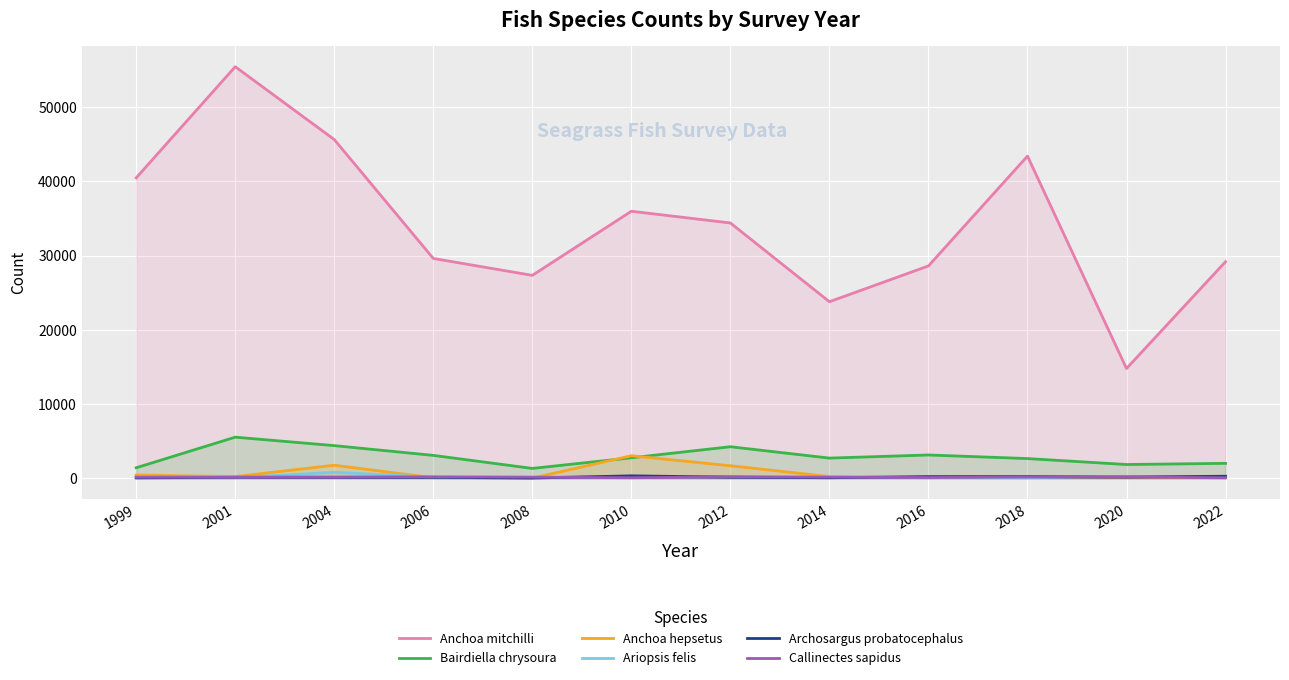

What is the value of the Ariopsis felis point at the 4th from the left?

112